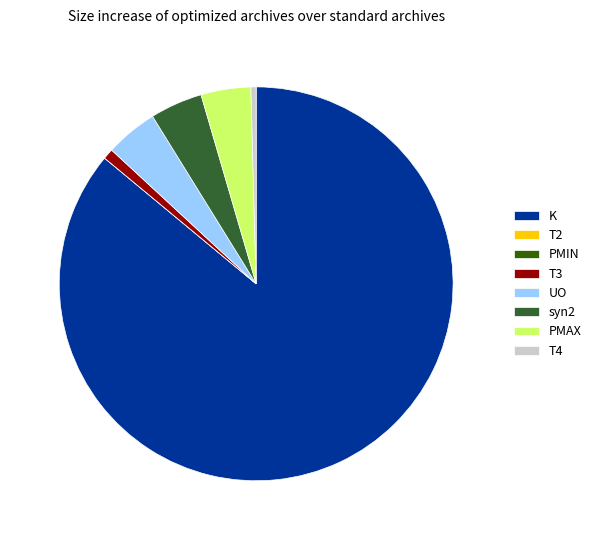

True or false: T4 accounts for 7% of the total.

False